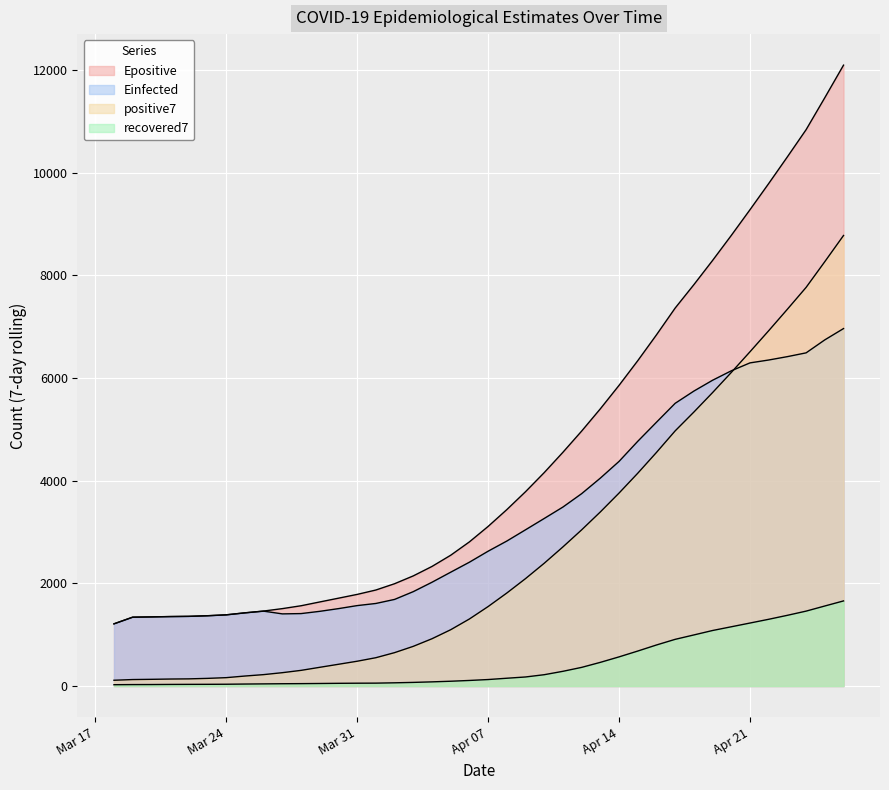

List the series in order of their overall mean, highest first.

Epositive, Einfected, positive7, recovered7